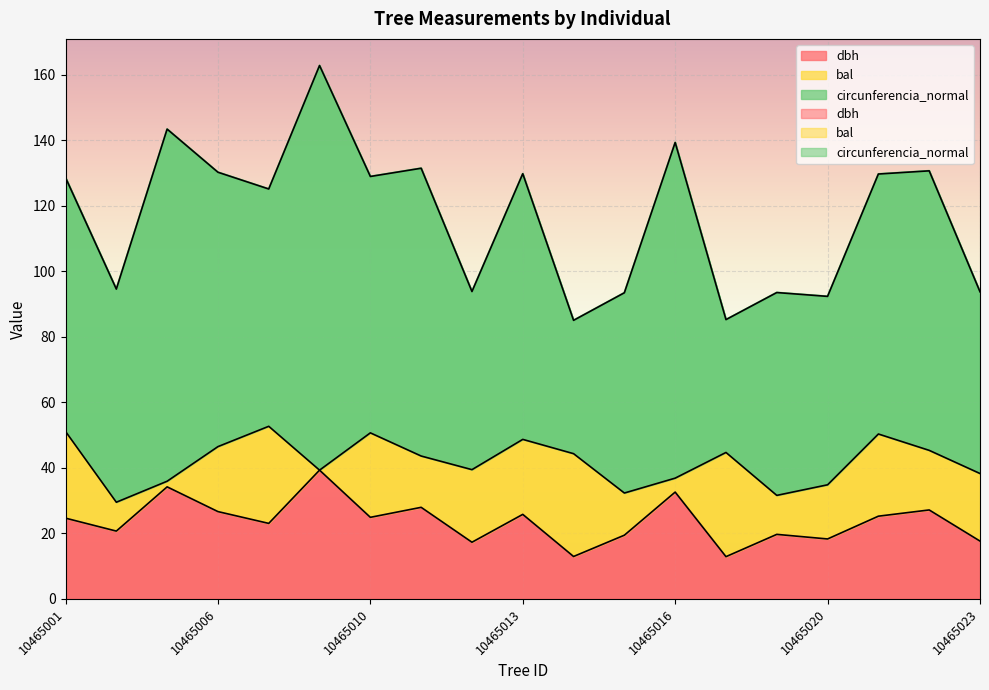

What is the sum of all dbh values?

450.4